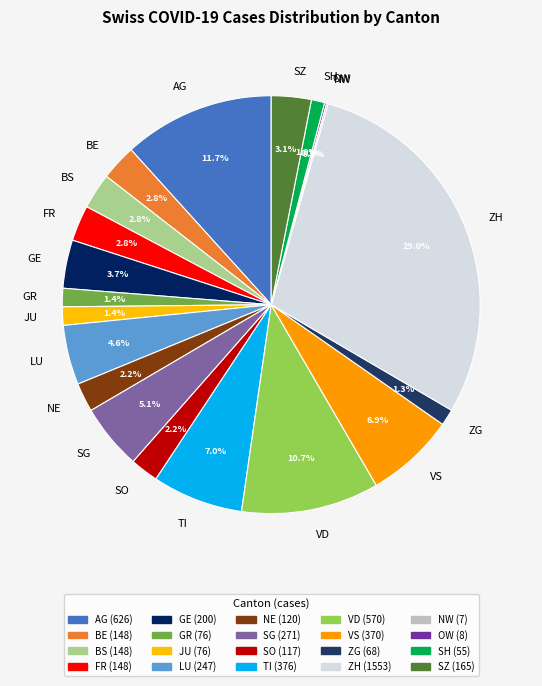

To the nearest percent, what is the difference between the largest and smallest slice percentages?

29%